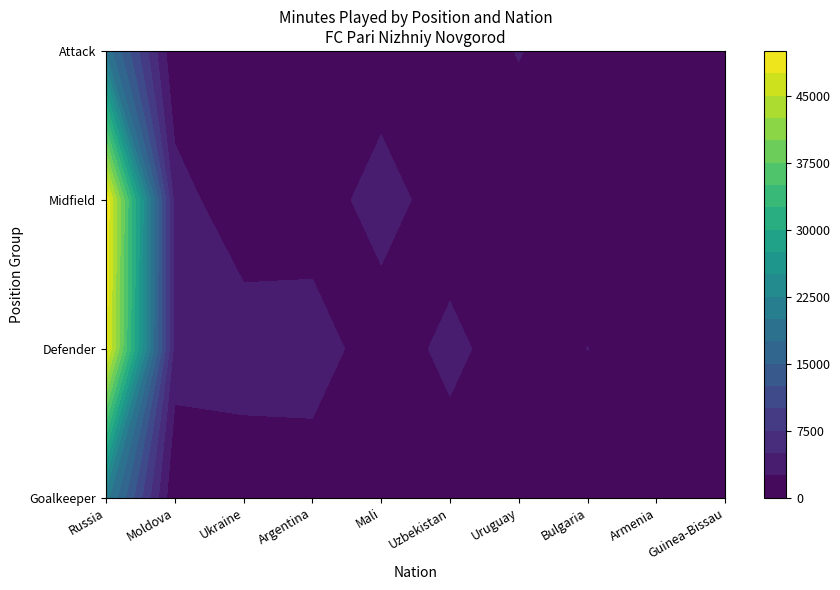

Reading right to left, what are all the values shown in this chart?

Goalkeeper: 0	0	0	0	0	0	0	0	0	20955
Defender: 0	0	2537	0	3659	0	4691	4488	3987	48455
Midfield: 0	0	0	0	0	4435	0	0	3987	49626
Attack: 1920	2153	0	2687	0	0	0	0	0	19081